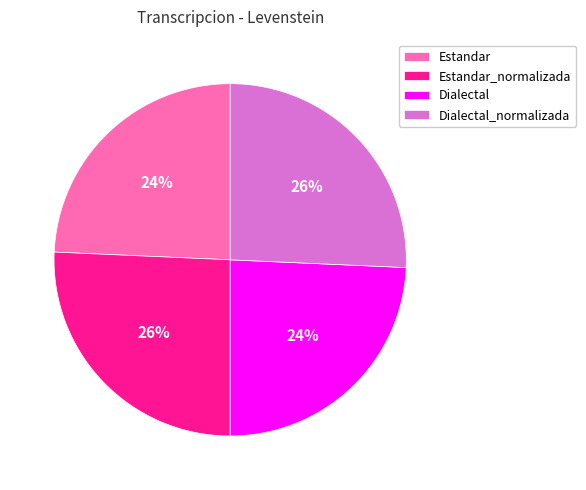

The Dialectal slice represents 30% of the pie. True or false?

False